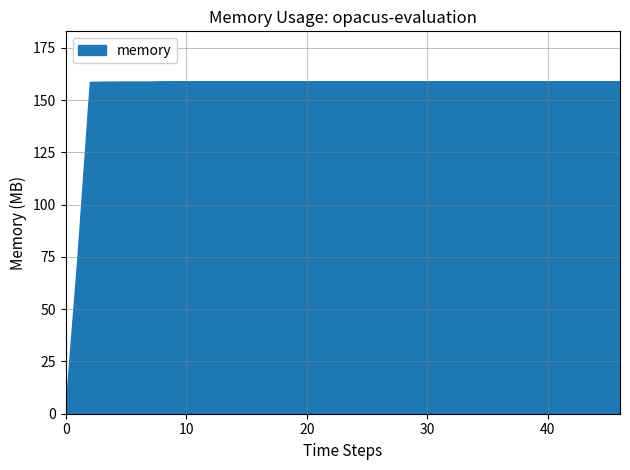

What is the maximum value shown in the chart?

159.1